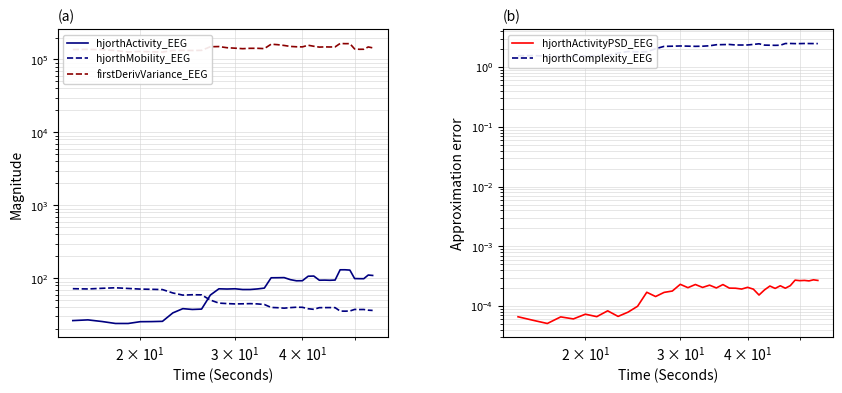

How many interior local peaks does the hjorthMobility_EEG series have?

7